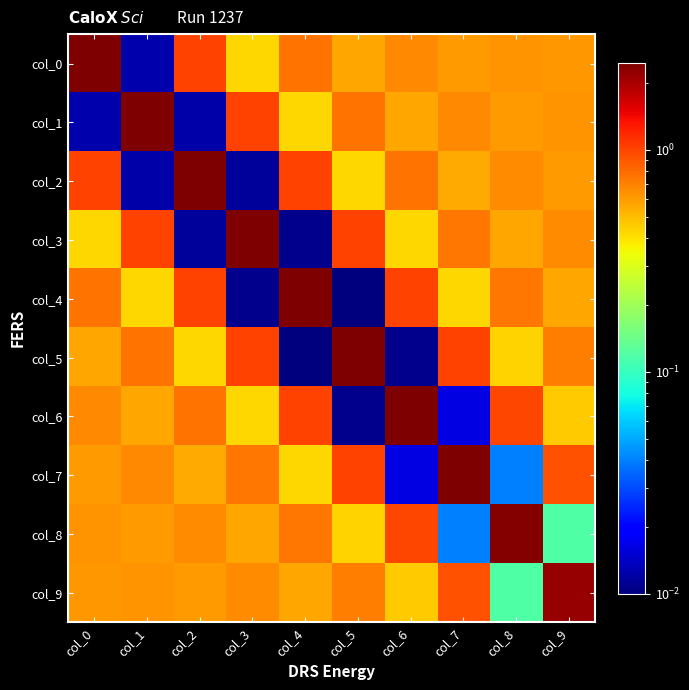

What is the difference between the highest and lowest values at col_0?

2.5